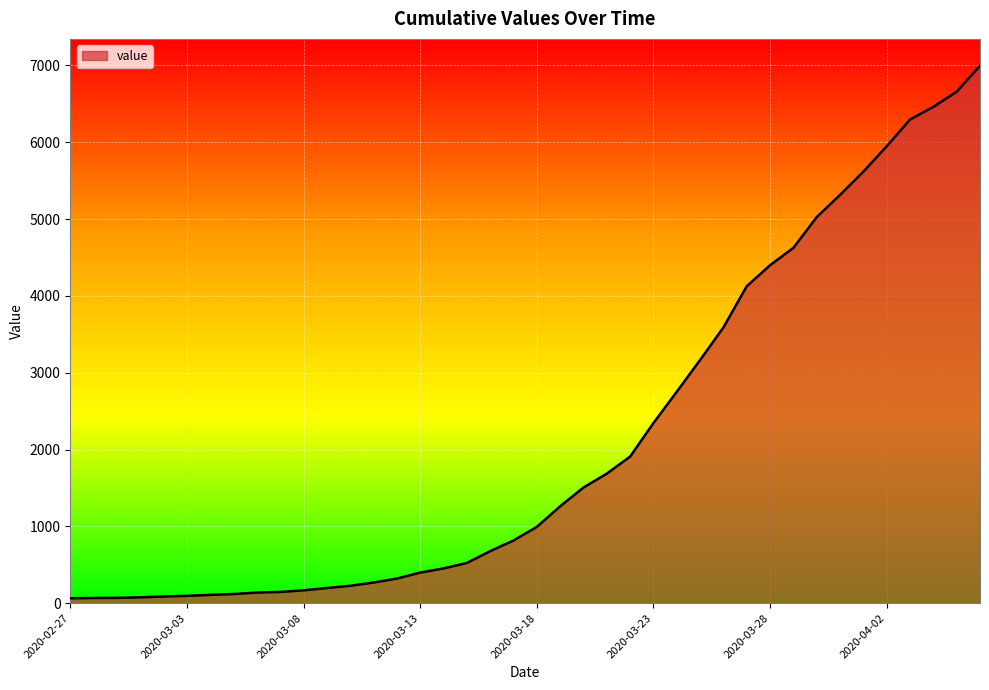

What is the difference between the maximum and minimum values?

6931